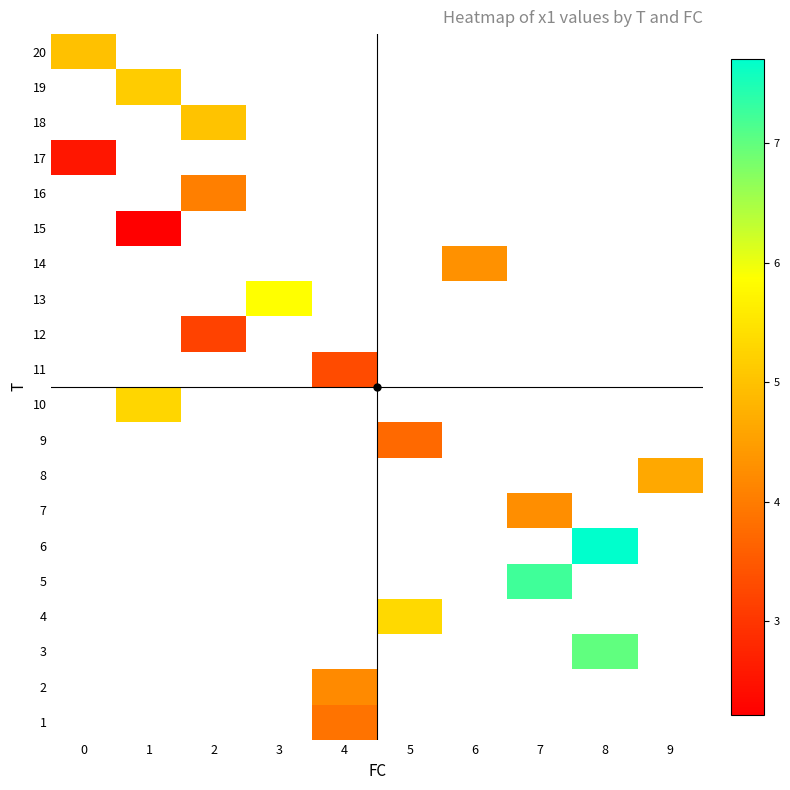

Which category has the highest value across all series?

8